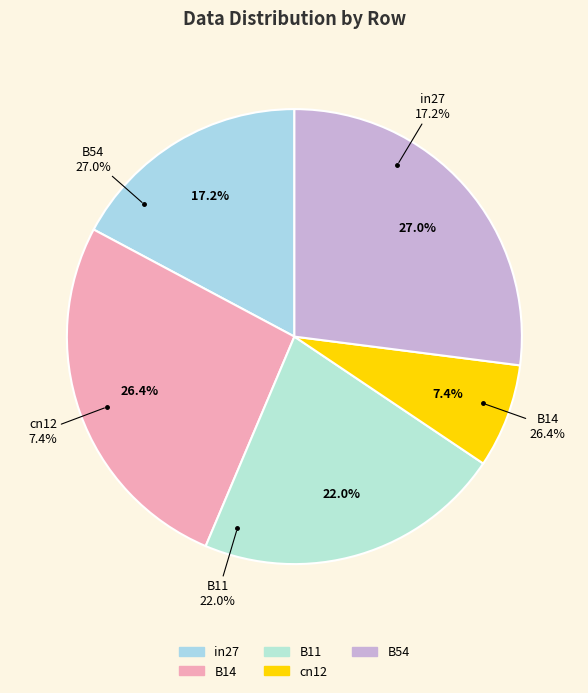

Rank the categories by value from highest to lowest.

B54, B14, B11, in27, cn12